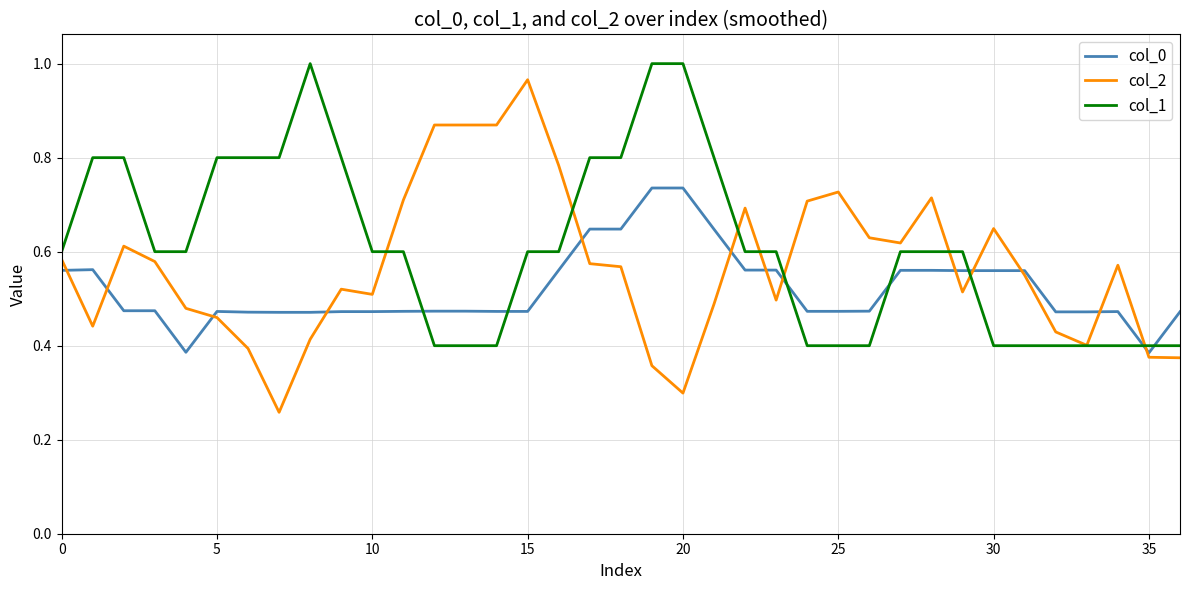

List the series in order of their overall mean, lowest first.

col_0, col_2, col_1